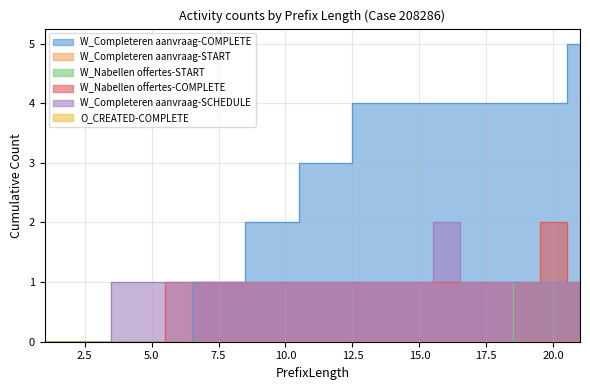

Reading left to right, list all the values displayed in this chart.

W_Completeren aanvraag-COMPLETE: 1=0	2=0	3=0	4=0	5=0	6=0	7=1	8=1	9=2	10=2	11=3	12=3	13=4	14=4	15=4	16=4	17=4	18=4	19=4	20=4	21=5
W_Nabellen offertes-START: 1=0	2=0	3=0	4=0	5=0	6=0	7=0	8=0	9=0	10=0	11=0	12=0	13=0	14=0	15=0	16=0	17=0	18=0	19=1	20=1	21=1
W_Nabellen offertes-COMPLETE: 1=0	2=0	3=0	4=0	5=0	6=1	7=1	8=1	9=1	10=1	11=1	12=1	13=1	14=1	15=1	16=1	17=1	18=1	19=1	20=2	21=1
W_Completeren aanvraag-SCHEDULE: 1=0	2=0	3=0	4=1	5=1	6=1	7=1	8=1	9=1	10=1	11=1	12=1	13=1	14=1	15=1	16=2	17=1	18=1	19=1	20=1	21=1